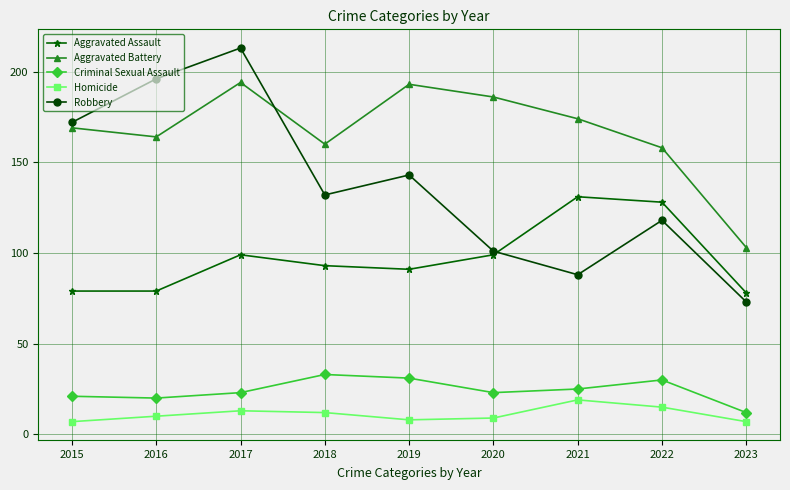

True or false: Aggravated Assault has a value of 93 at 2018.

True